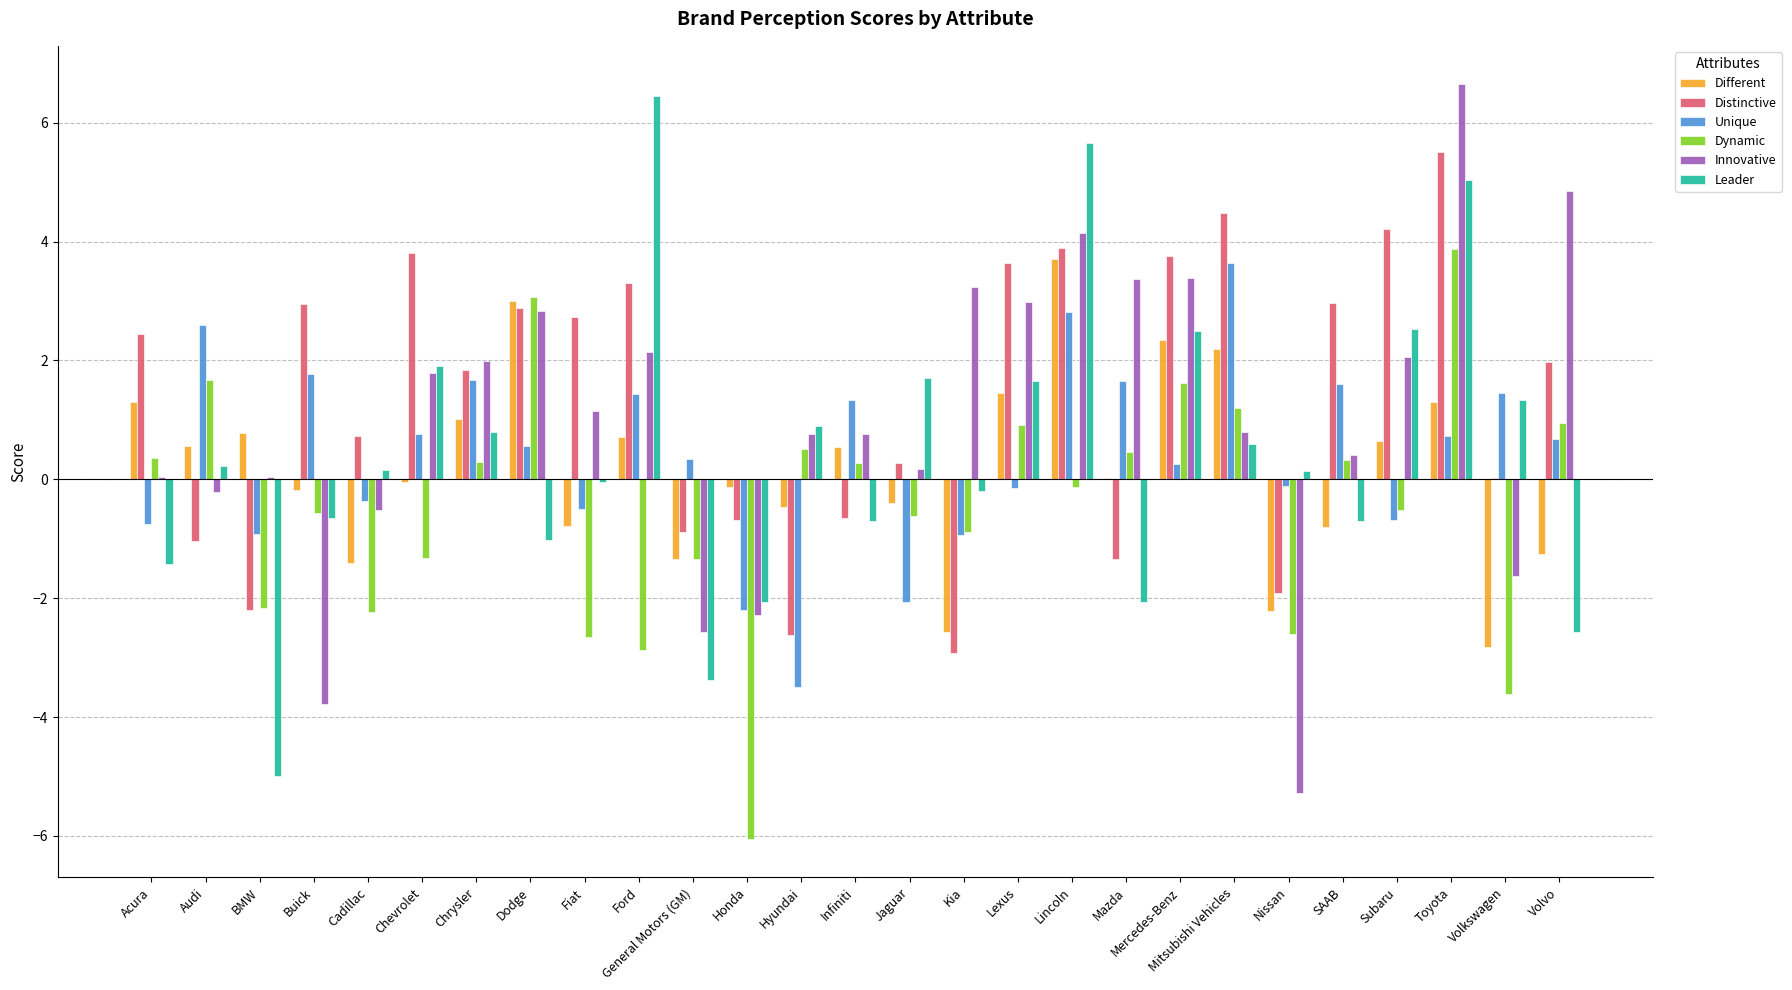

How many series are shown in this chart?

6